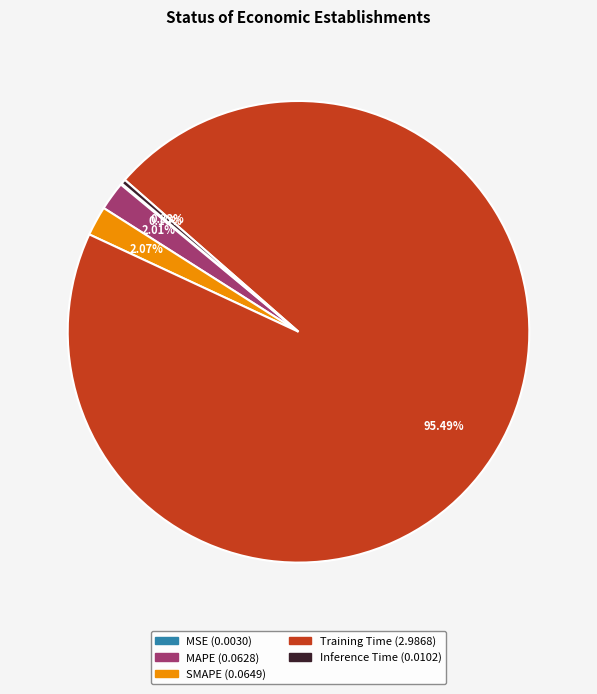

Is the sum of Inference Time and Training Time greater than half?

Yes